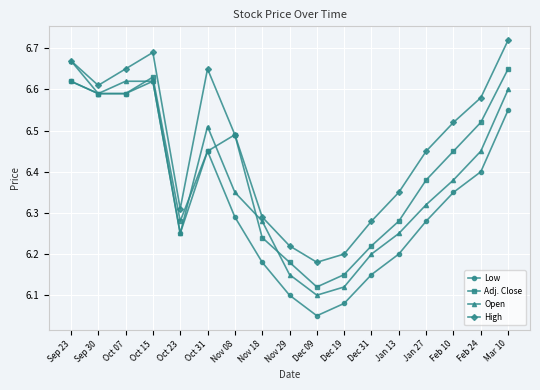

The Low series shows 6.6 at Sep 23. True or false?

True